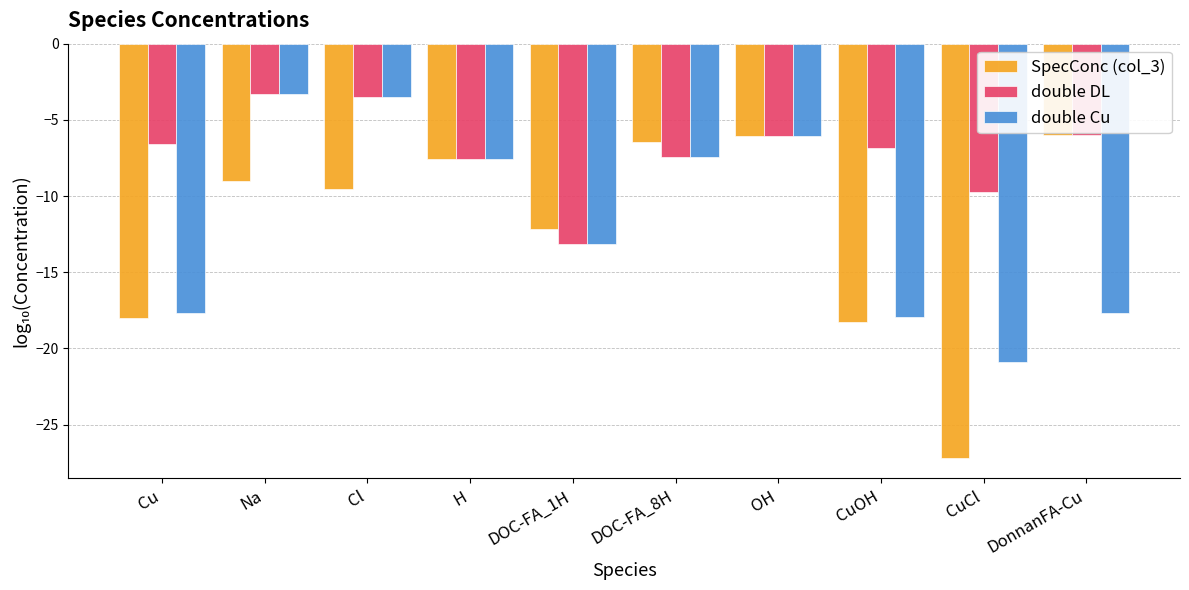

Between OH and CuCl, which series saw the biggest shift?

SpecConc (col_3)